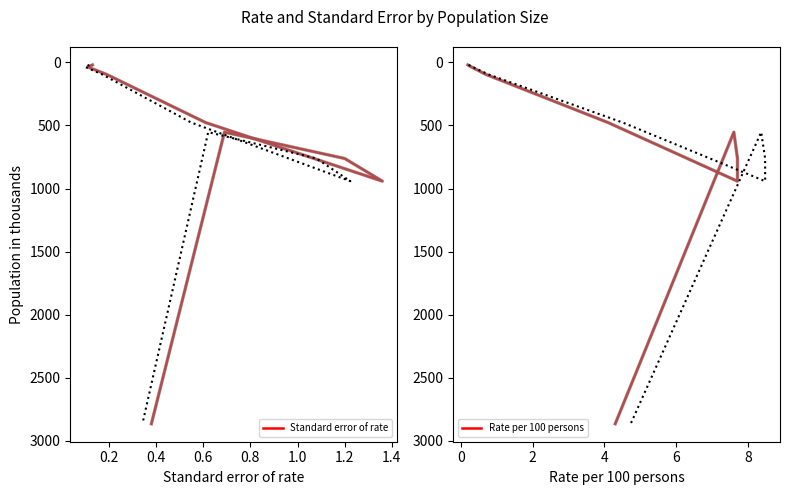

Is this an area chart (filled region under the line)?

No